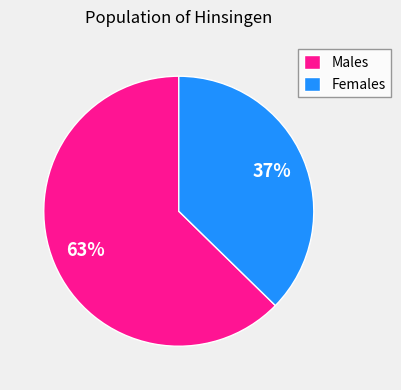

To the nearest percent, what is the average slice percentage?

50%